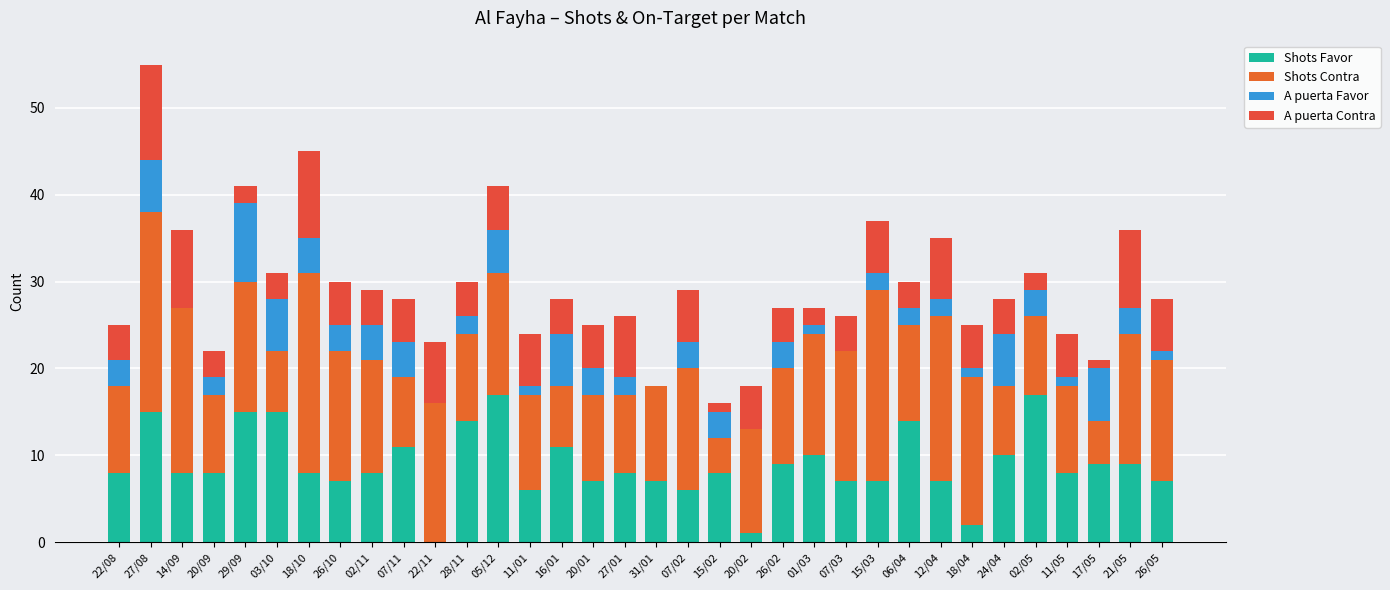

At which label is A puerta Contra closest to 5?

26/10